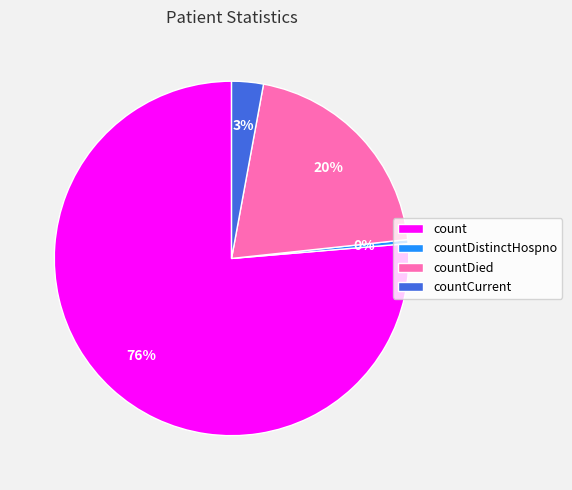

To the nearest percent, what is the difference between the countCurrent and countDistinctHospno slice percentages?

3%